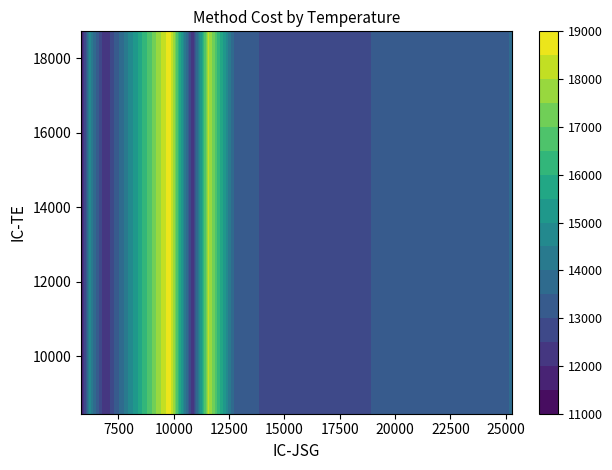

What is the minimum value for IC-JSG?

5813